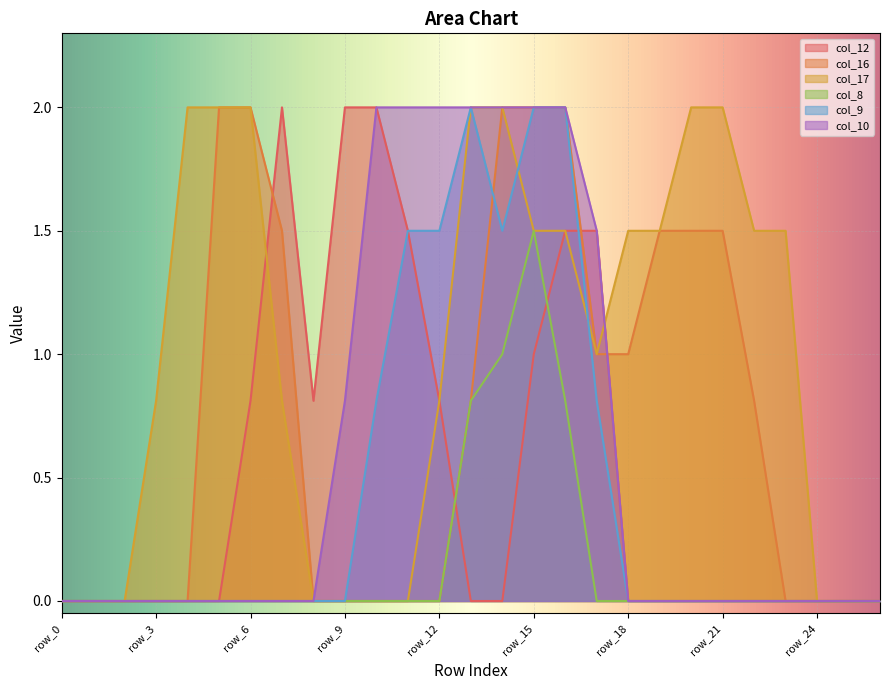

Rank the series at row_14 from lowest to highest value.

col_12, col_8, col_9, col_16, col_17, col_10